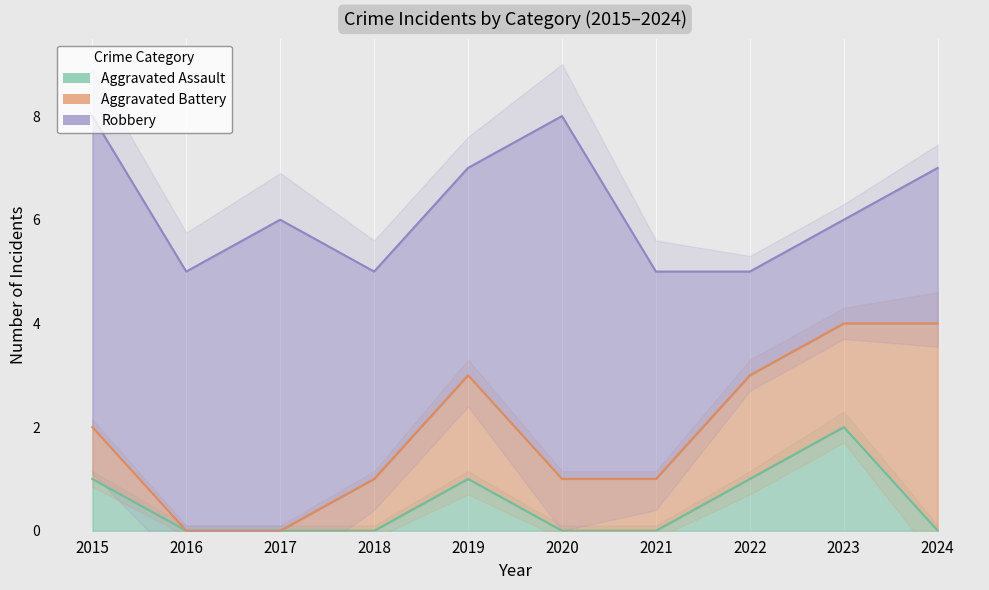

What value does the Aggravated Assault series have at 2023?

2